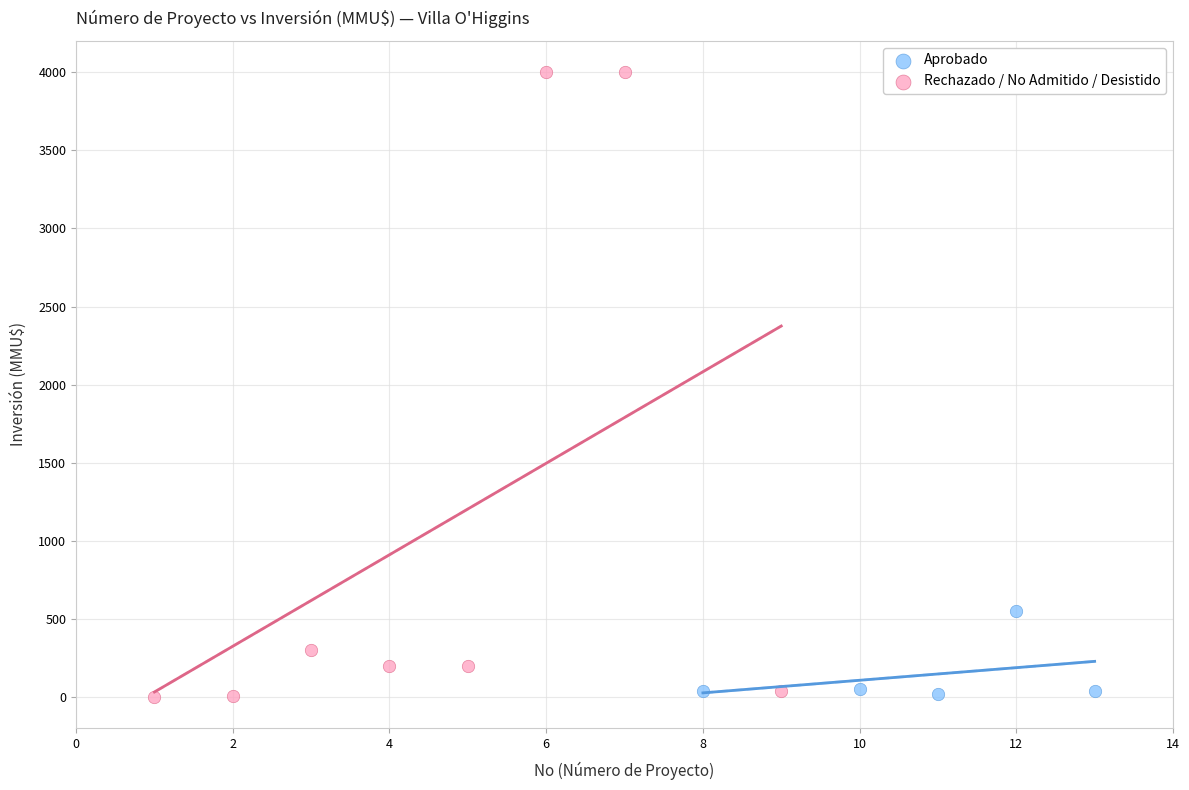

Which series has the widest spread of Y values?

Rechazado / No Admitido / Desistido